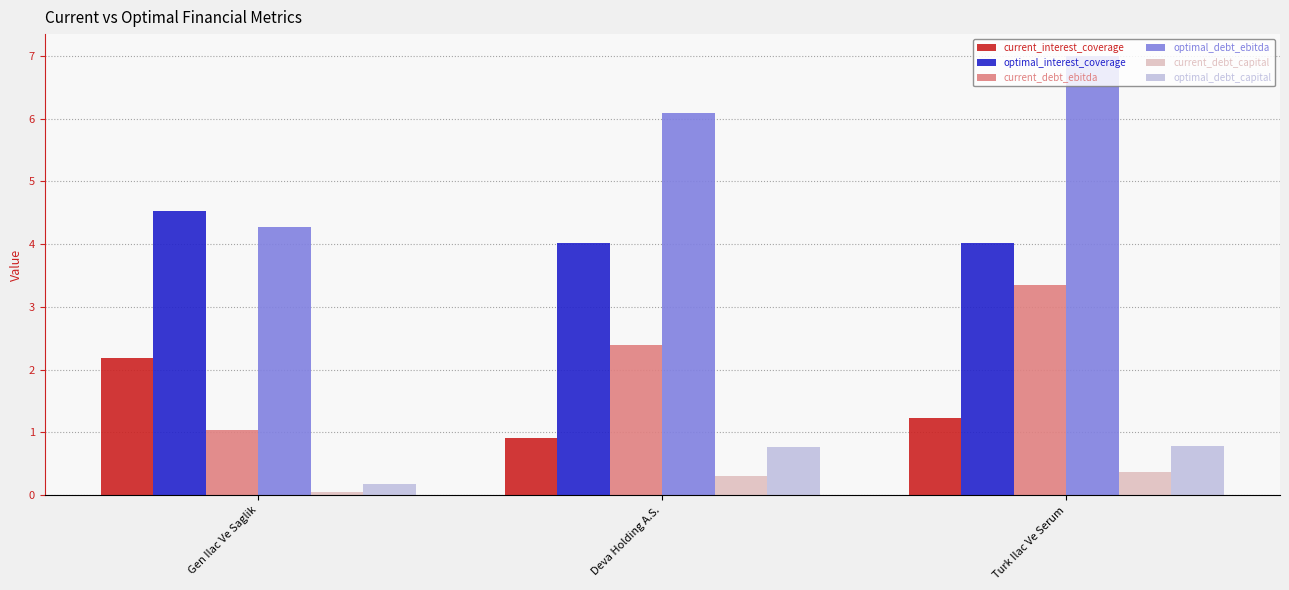

What is the difference between the maximum and minimum values in the optimal_debt_capital series?

0.6